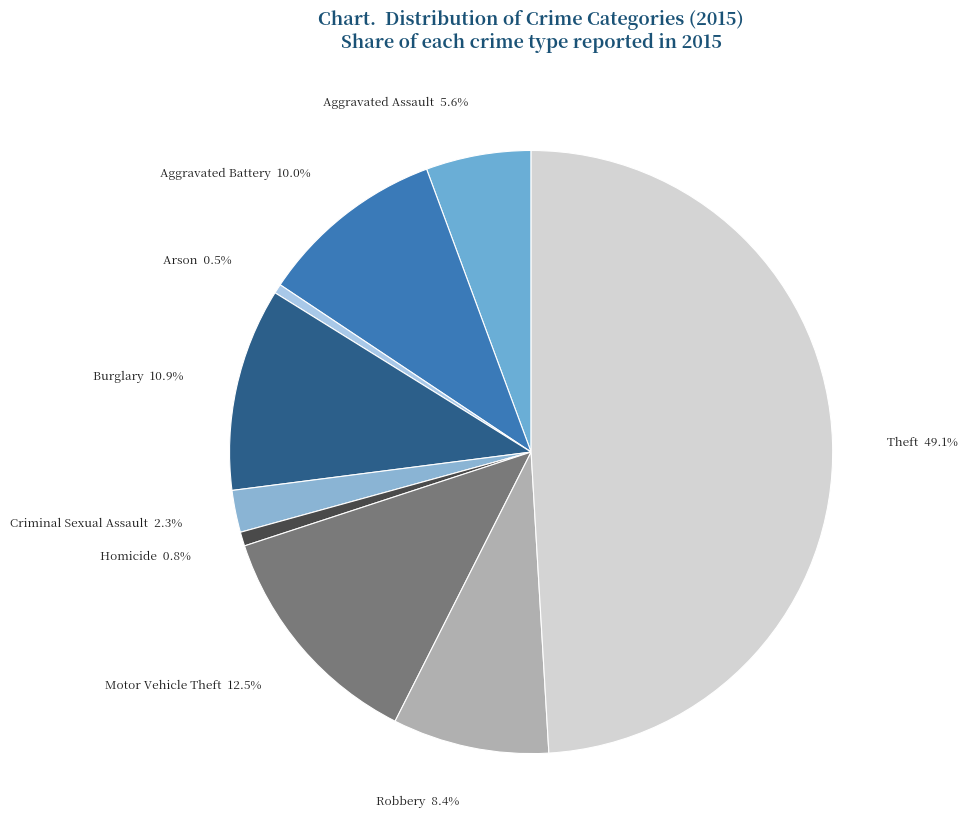

Does Arson represent more than half of the total?

No